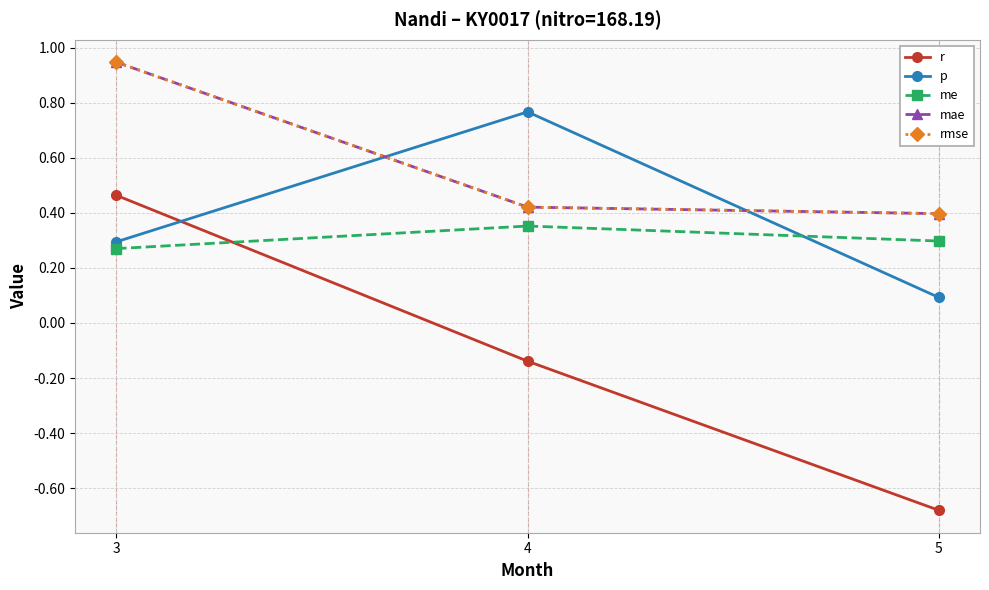

Is it true that r equals -0.7 at 5?

True